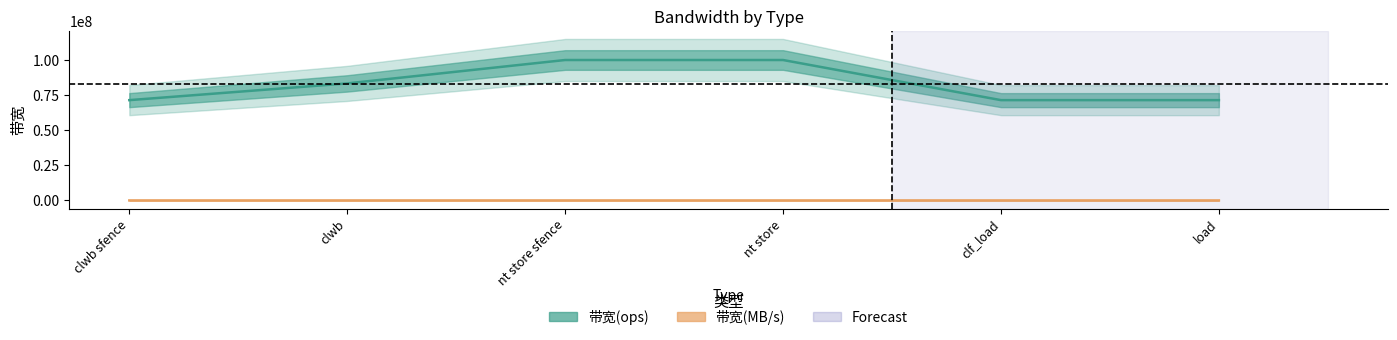

True or false: 带宽(ops) and 带宽(MB/s) intersect in this chart.

False